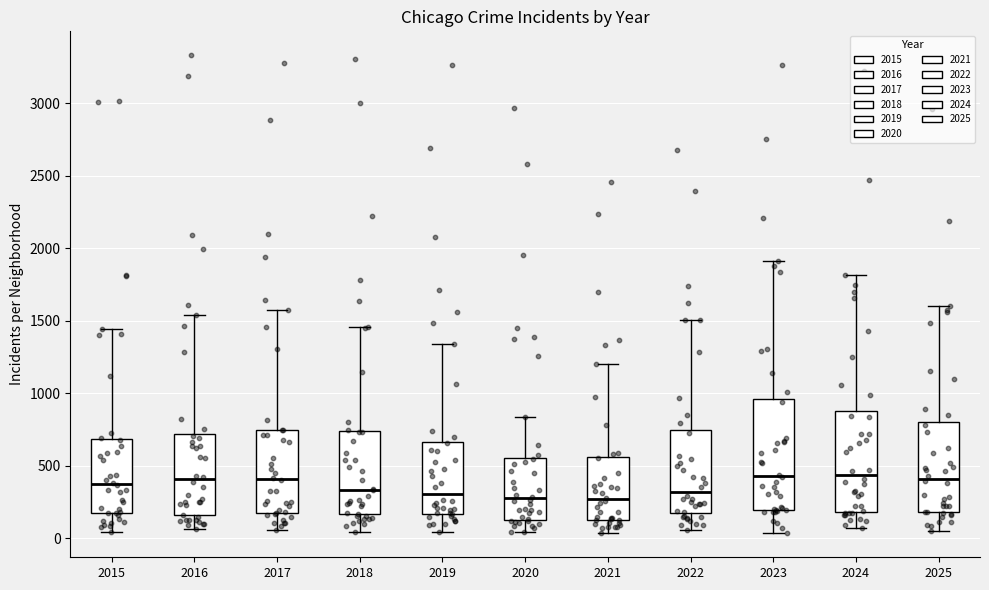

Reading left to right, transcribe this box plot: for each box, give where its median line is, the range the box spans, and where its two whiskers end, as read against the y-axis. The values are not printed on the chart, so give them approximately, as read against the axis.

2015: median 350, box 150 to 700, whiskers 50 to 1450
2016: median 400, box 150 to 700, whiskers 50 to 1550
2017: median 400, box 200 to 750, whiskers 50 to 1600
2018: median 350, box 150 to 750, whiskers 50 to 1450
2019: median 300, box 150 to 650, whiskers 50 to 1350
2020: median 300, box 150 to 550, whiskers 50 to 850
2021: median 250, box 150 to 550, whiskers 50 to 1200
2022: median 300, box 150 to 750, whiskers 50 to 1500
2023: median 450, box 200 to 950, whiskers 50 to 1900
2024: median 450, box 200 to 900, whiskers 50 to 1800
2025: median 400, box 200 to 800, whiskers 50 to 1600